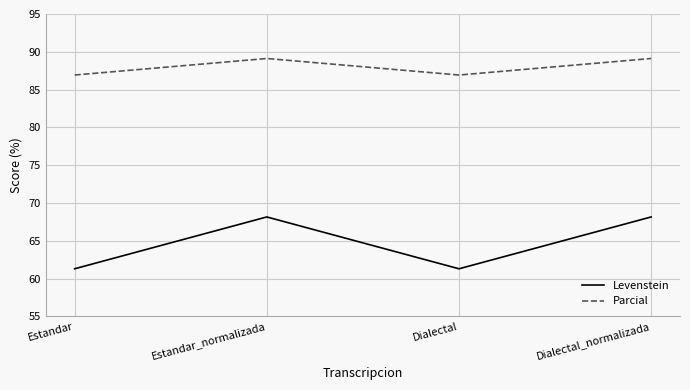

Rank the series by their average value, from lowest to highest.

Levenstein, Parcial